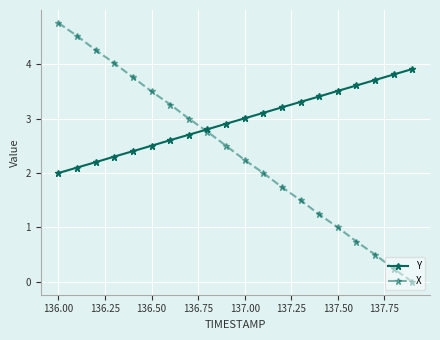

List the series in order of their peak value, highest first.

X, Y